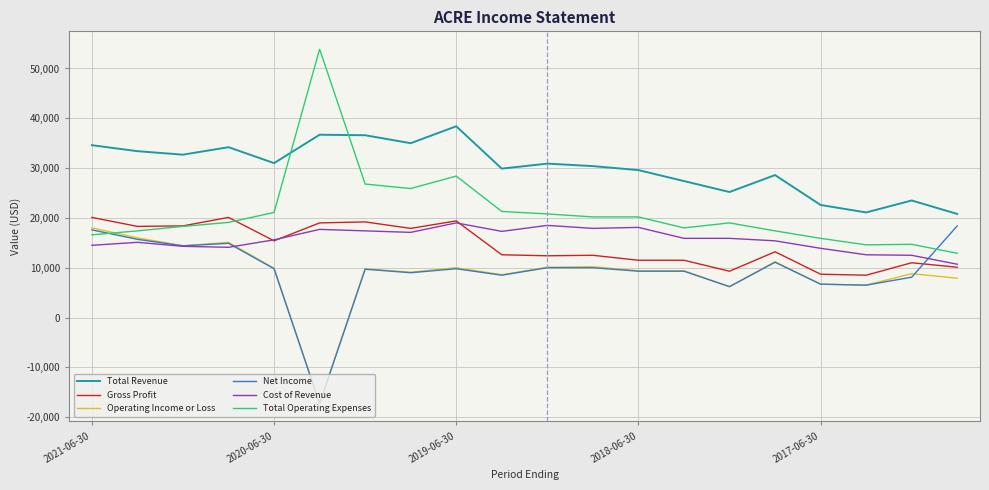

Which series has the largest total across all categories?

Total Revenue